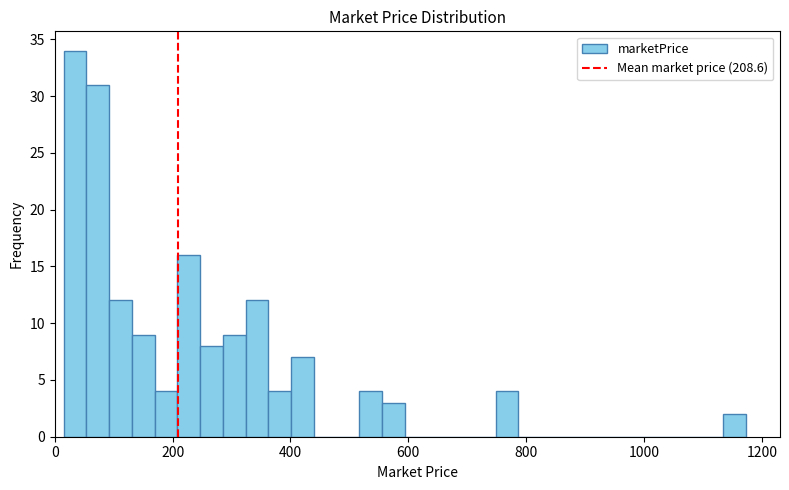

Around what value on the x-axis is the tallest bar? Give the approximate position of its centre, as read against the axis.

40